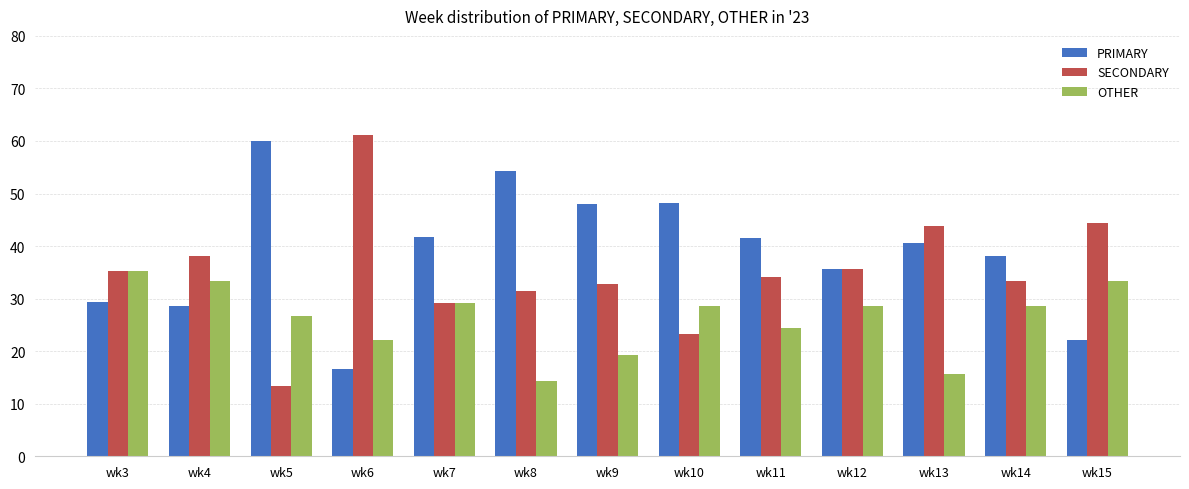

What is the highest value of the OTHER series?

35.3